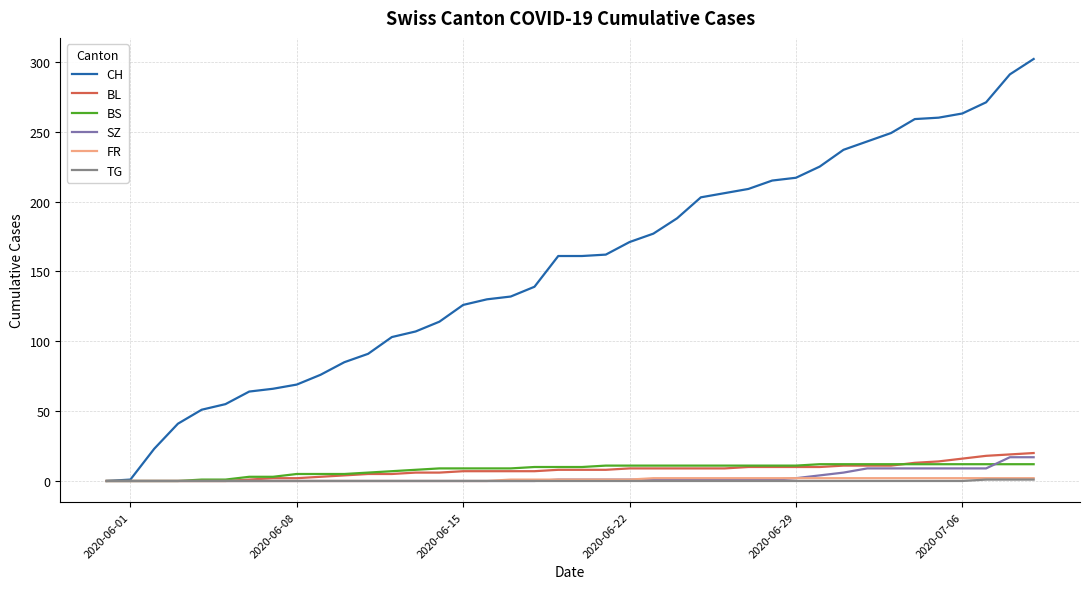

Which series has the largest range (max minus min)?

CH